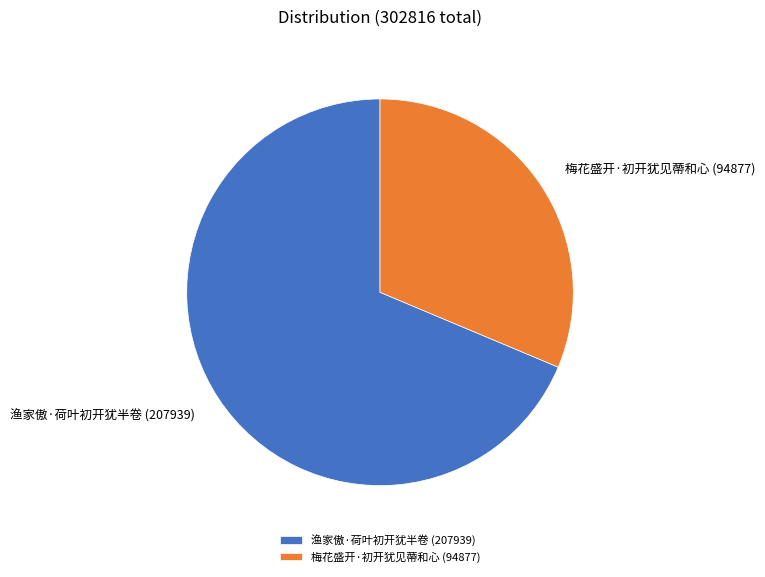

Rank the categories by value from lowest to highest.

梅花盛开·初开犹见蔕和心, 渔家傲·荷叶初开犹半卷